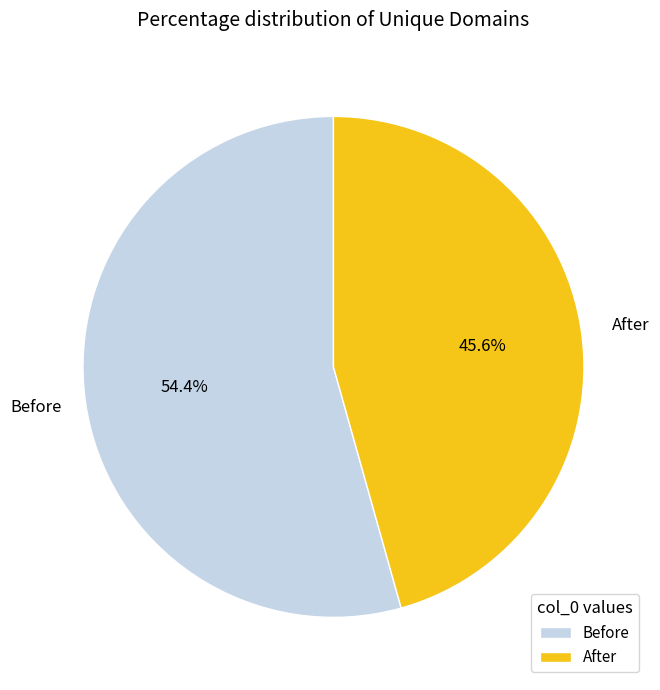

How many slices are in this pie chart?

2